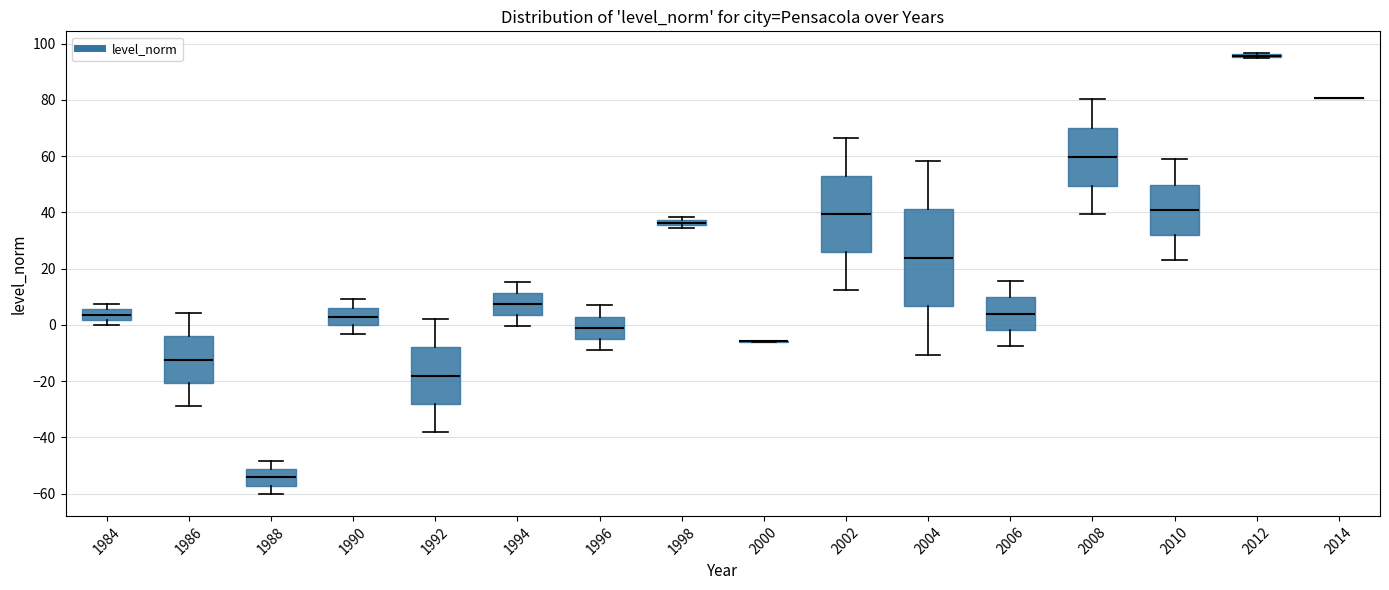

Where is the upper edge of the box at x = 1998 on the y-axis? The values are not printed on the chart, so give them approximately, as read against the axis.

38